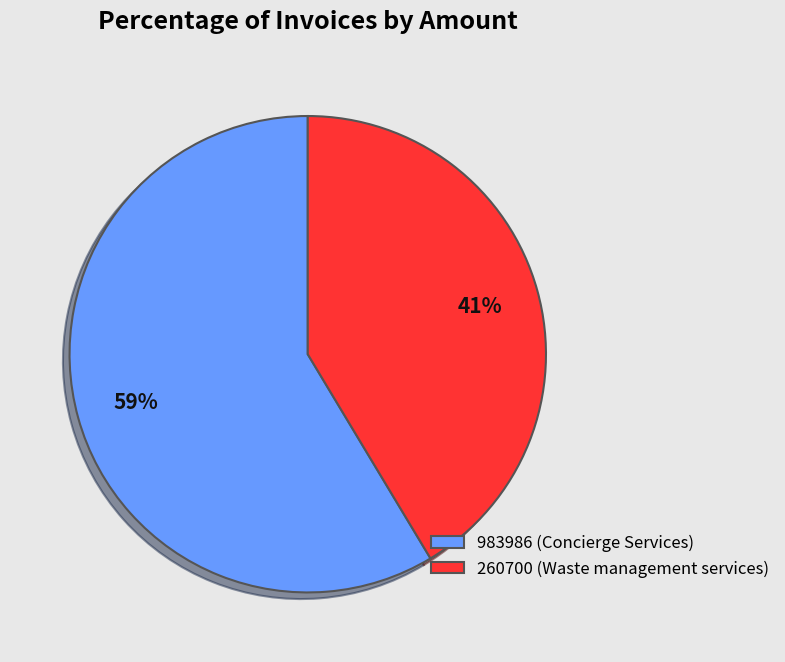

Is there any slice that represents more than half of the pie?

Yes